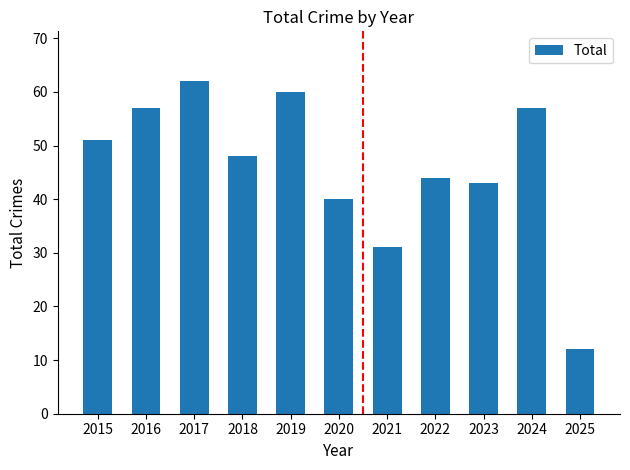

Is it true that the value at 2025 is 12?

True